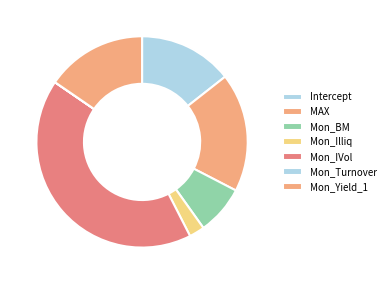

The MAX slice represents 4% of the pie. True or false?

False